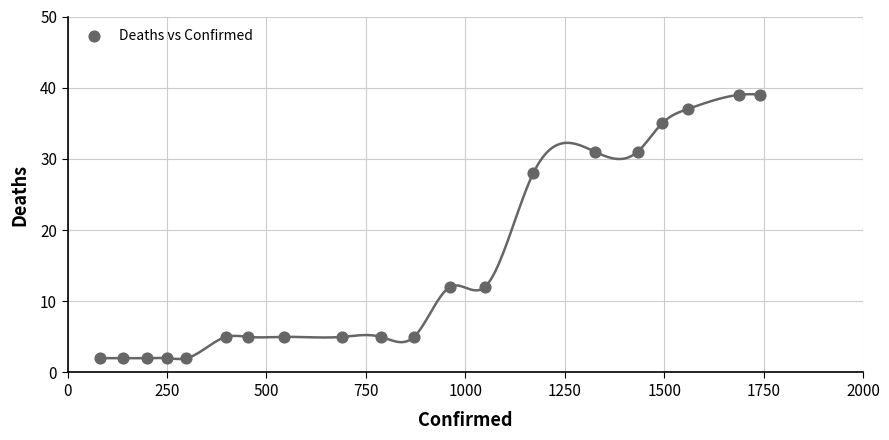

What is the range of Y values (max minus min)?

37